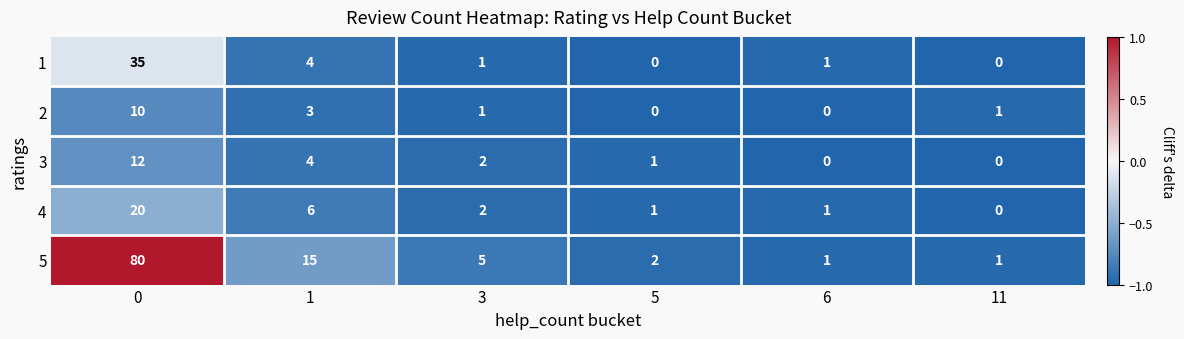

What is the difference between the maximum and minimum values in the 4 series?

20